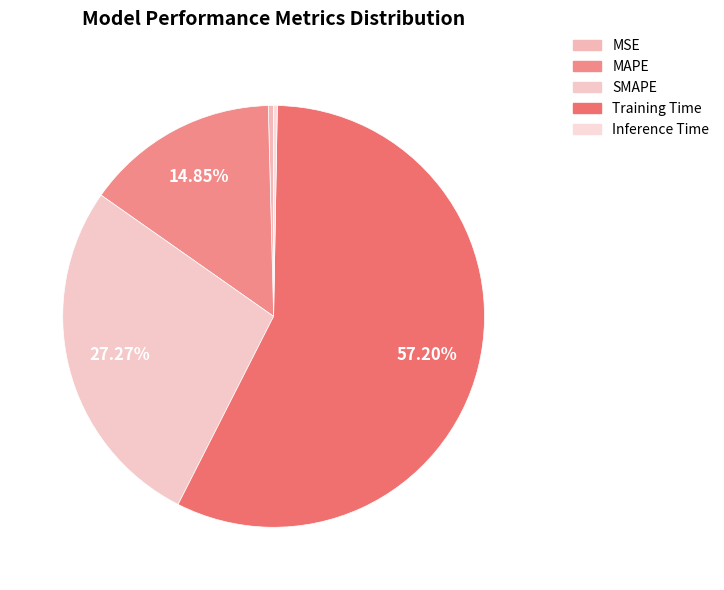

To the nearest percent, what is the difference between the MAPE and MSE slice percentages?

14%